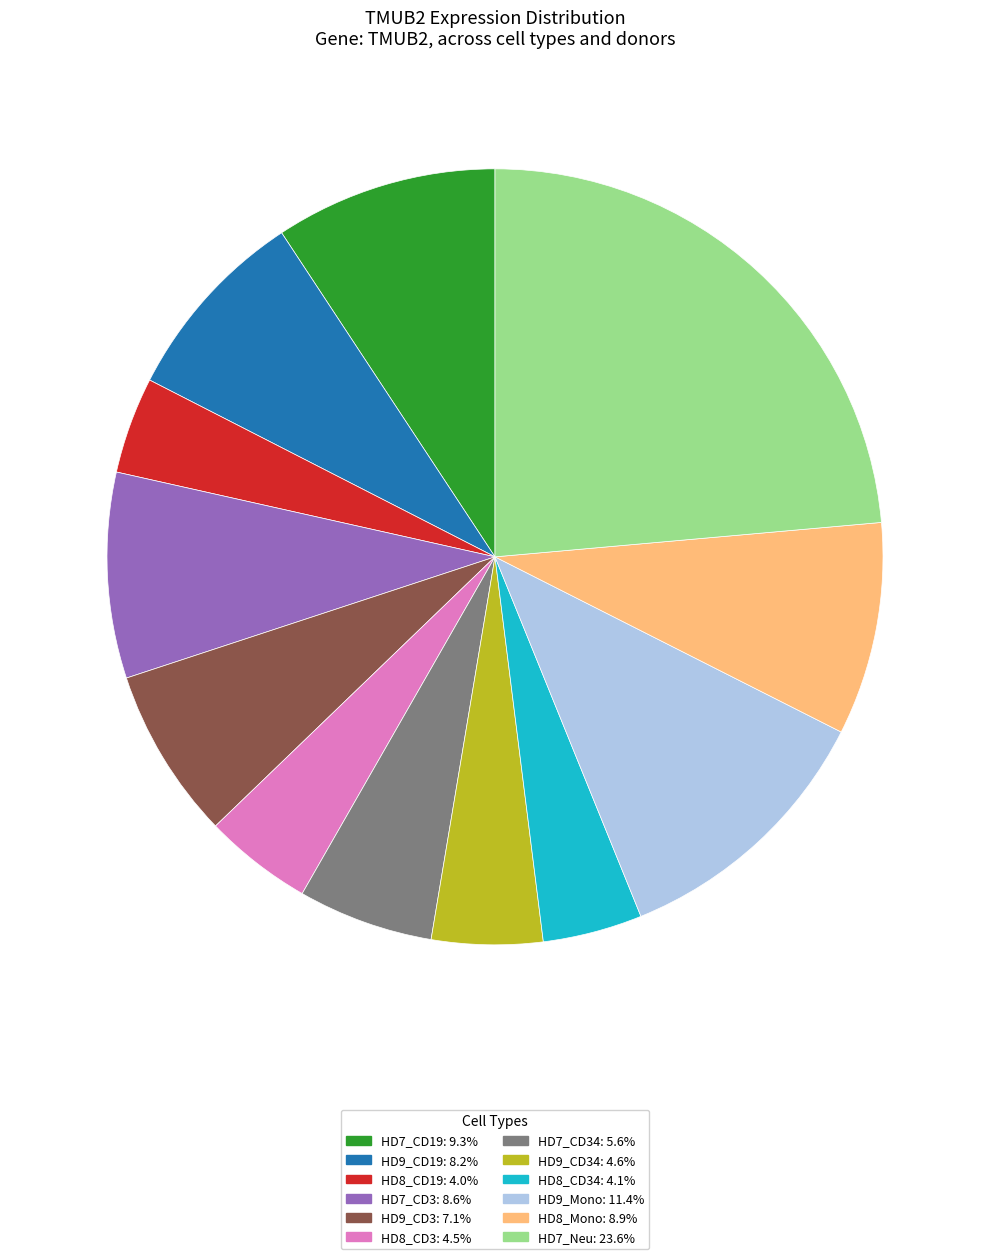

Approximately how many times larger is the value at HD8_Mono: 8.9% compared to HD8_CD19: 4.0%?

2.2